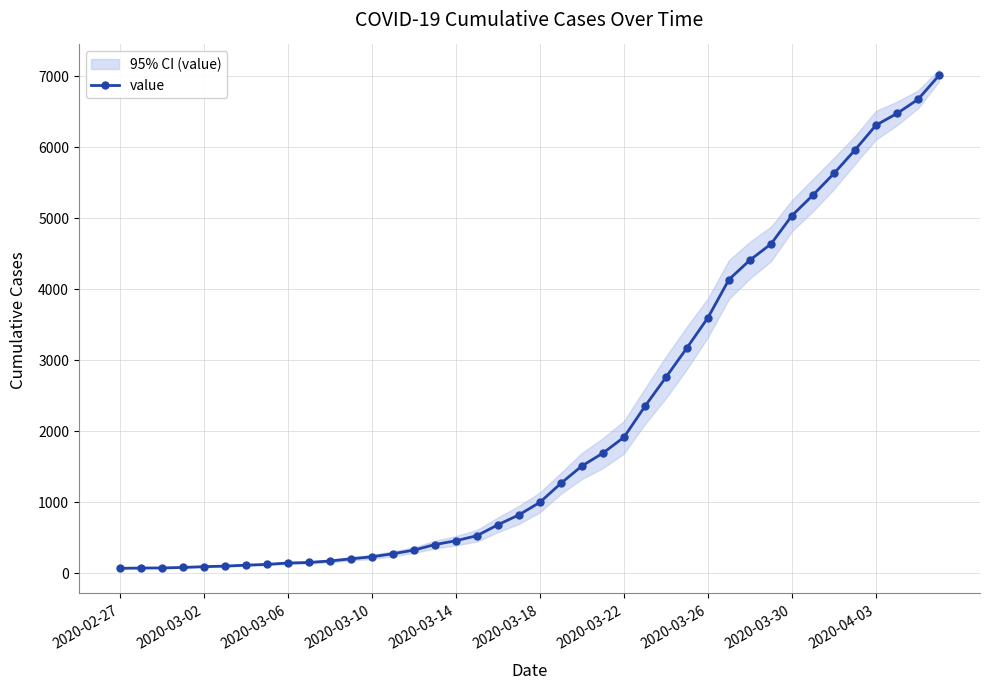

What is the difference between the maximum and minimum values?

6940